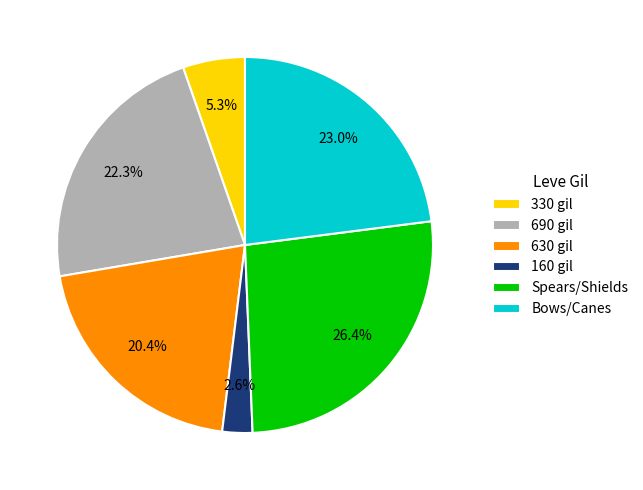

How many slices are in this pie chart?

6